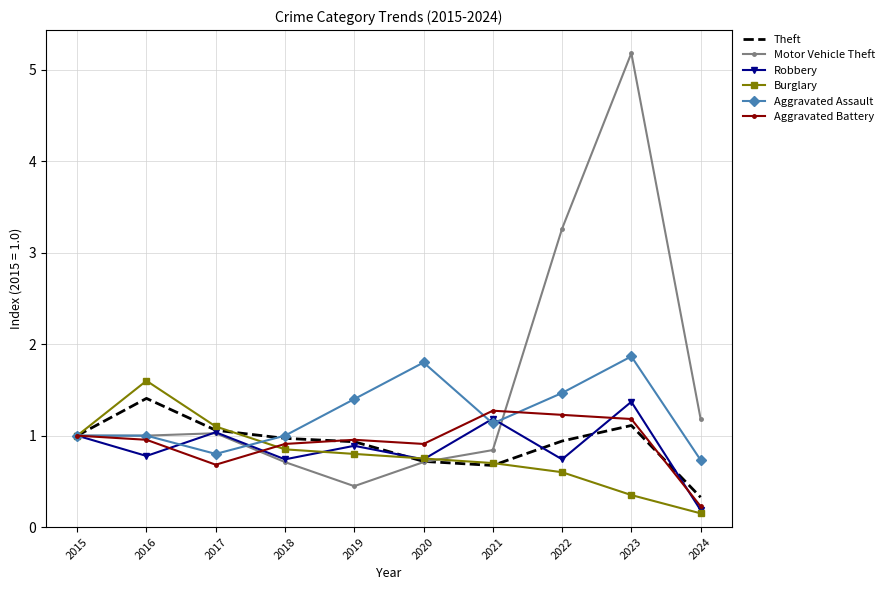

What are all the series names shown in the legend?

Theft, Motor Vehicle Theft, Robbery, Burglary, Aggravated Assault, Aggravated Battery